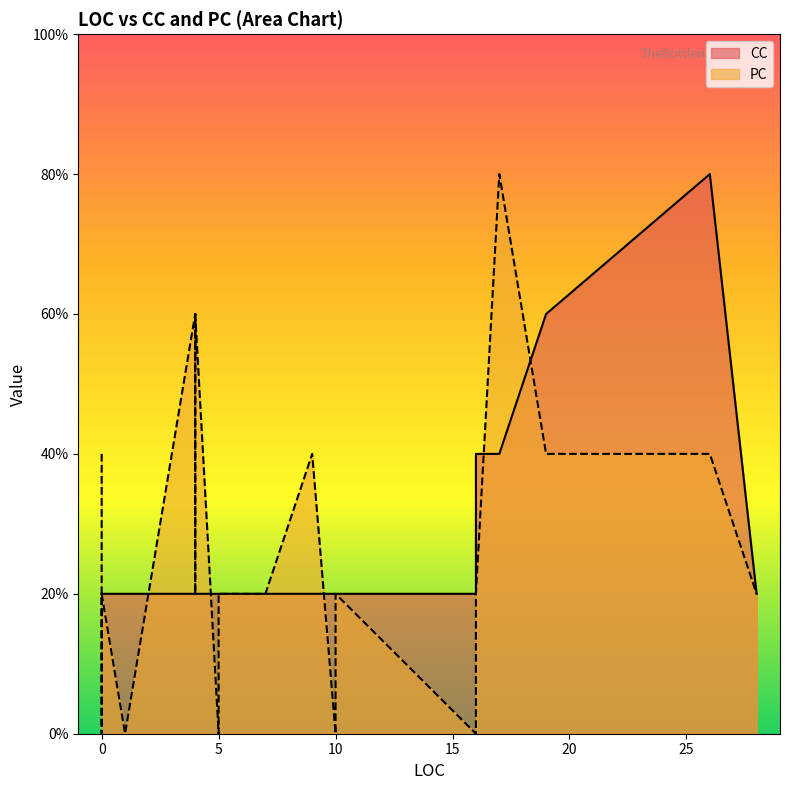

How many data points in PC are above 1?

7